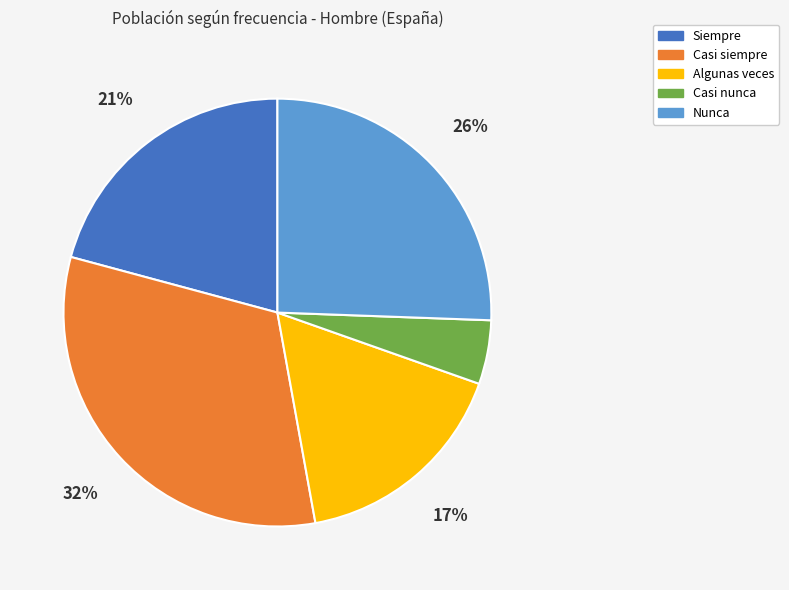

Is there any slice that represents more than half of the pie?

No